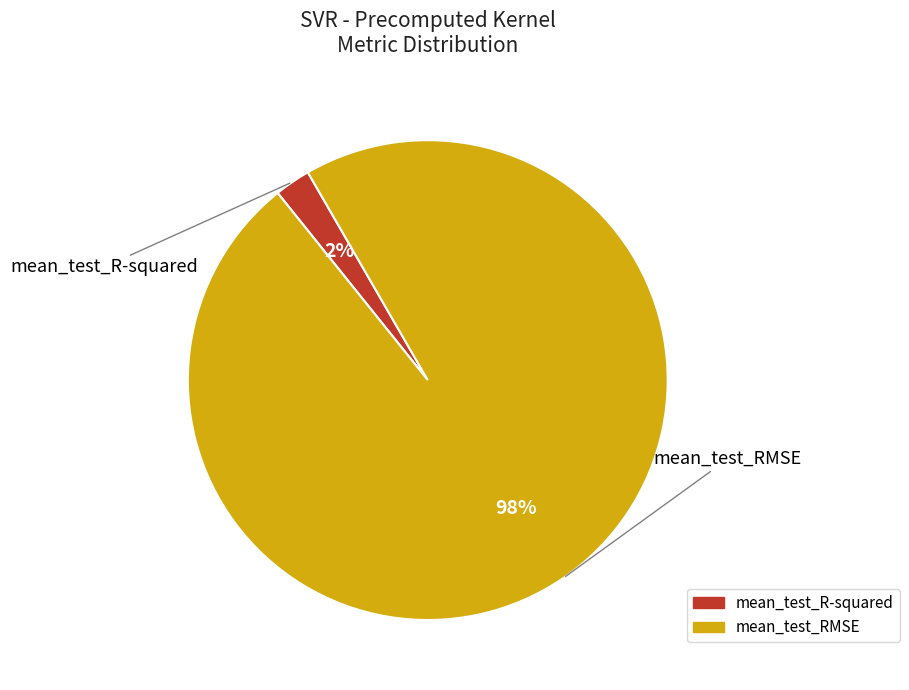

Rank the categories by value from lowest to highest.

mean_test_R-squared, mean_test_RMSE